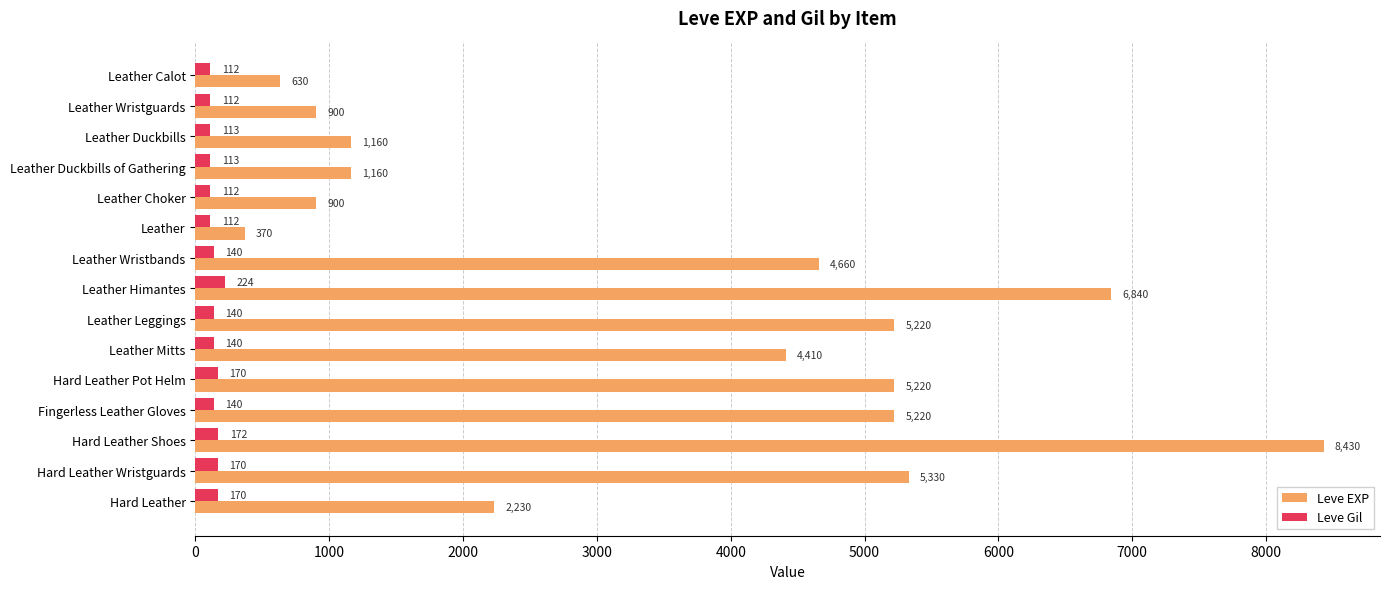

Which series has the largest range (max minus min)?

Leve EXP